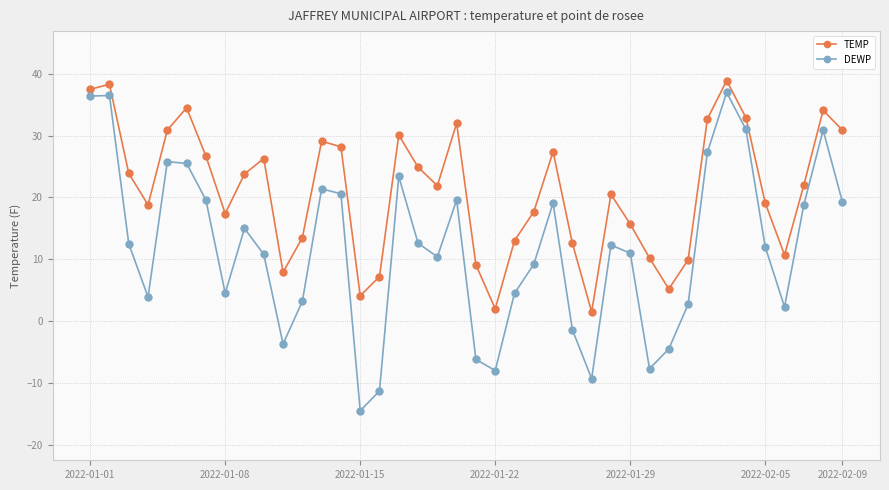

What is the sum of all TEMP values?

843.1